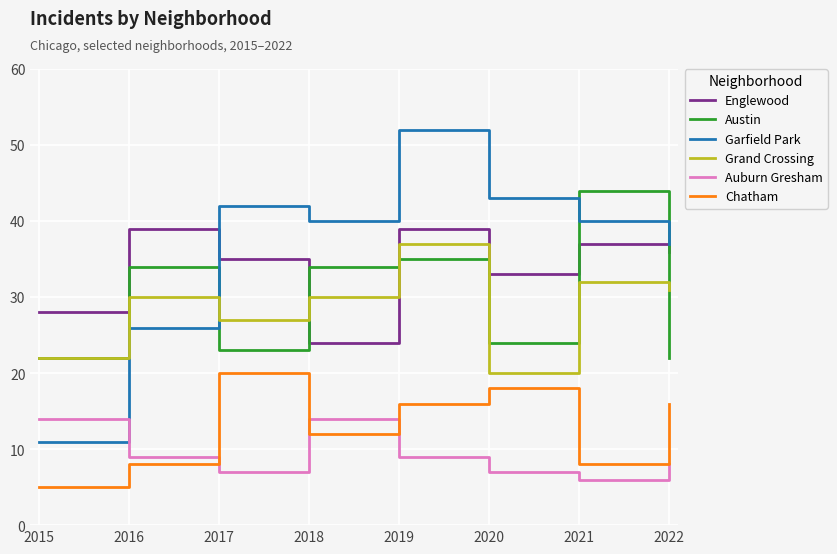

At which category does the chart reach its peak across all series?

2019